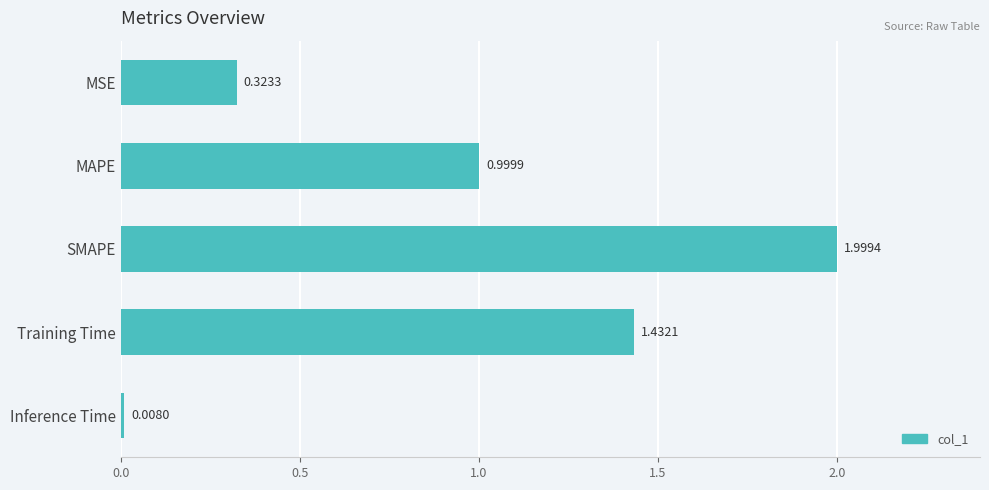

At which label is the value closest to 1?

MAPE